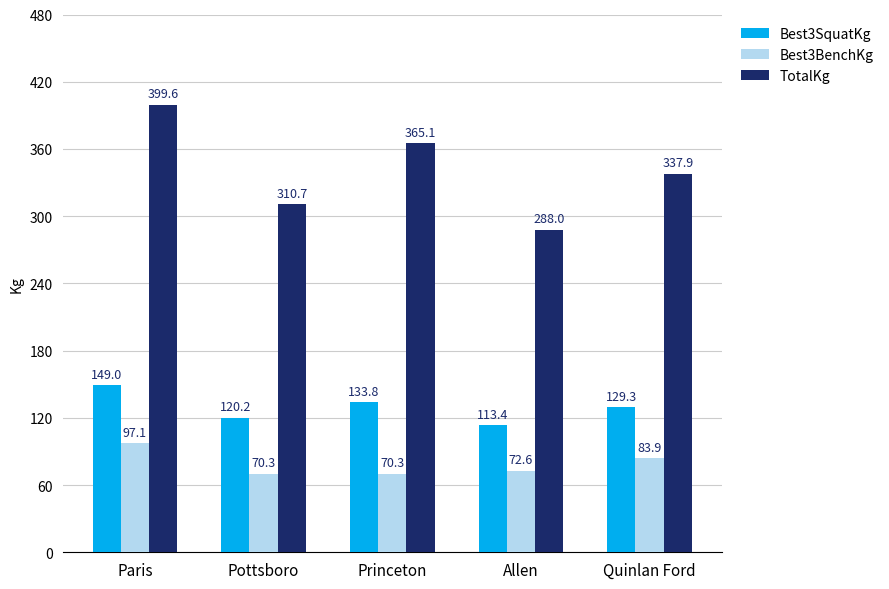

True or false: TotalKg has a value of 476.3 at Pottsboro.

False